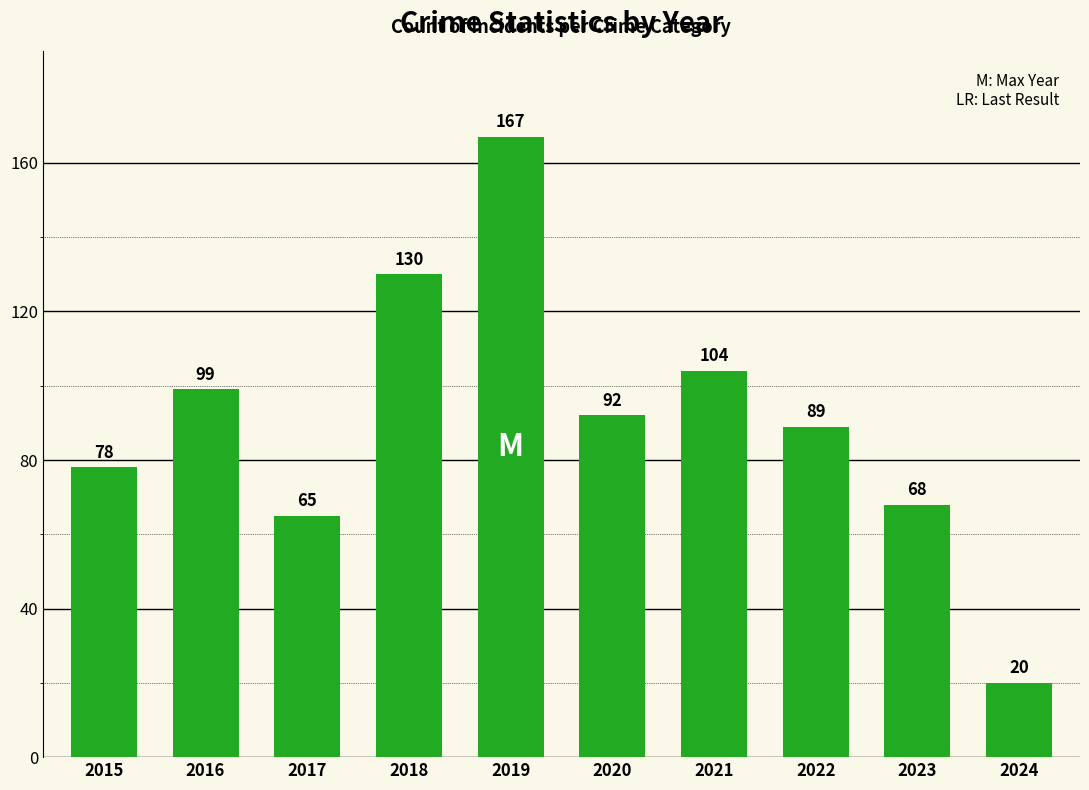

Reading left to right, transcribe all the data shown in this chart.

2015=78	2016=99	2017=65	2018=130	2019=167	2020=92	2021=104	2022=89	2023=68	2024=20